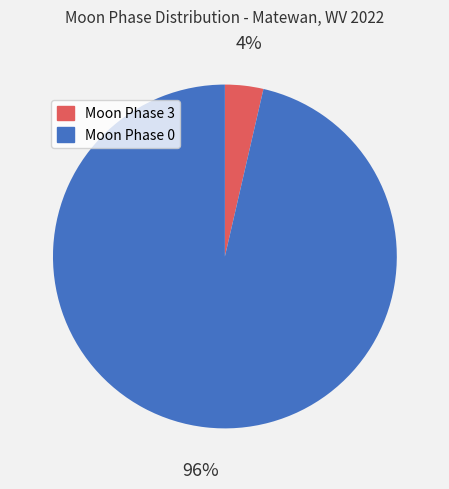

To the nearest percent, what is the average slice percentage?

50%